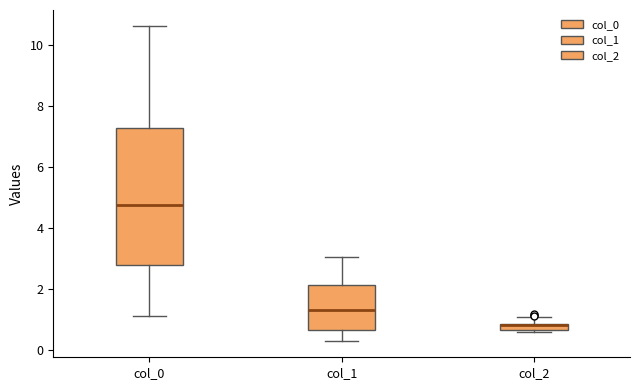

Where is the lower edge of the box for col_2 on the y-axis? The values are not printed on the chart, so give them approximately, as read against the axis.

0.6